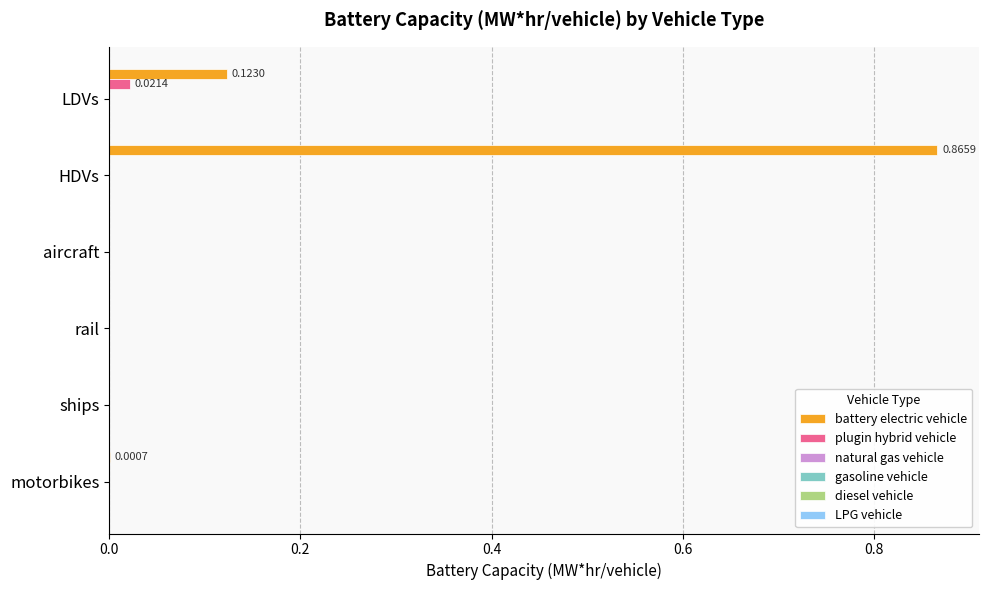

Which series has the largest total across all categories?

battery electric vehicle